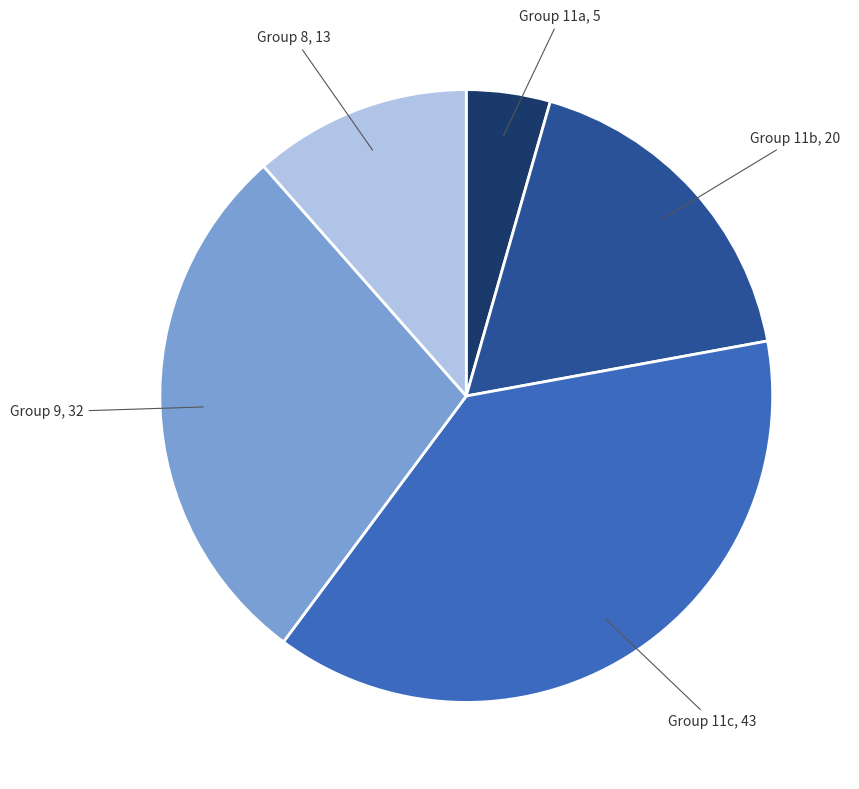

Is there any slice that represents more than half of the pie?

No